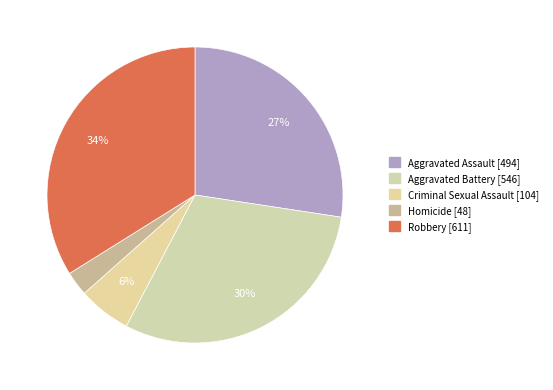

Which has a higher value, Criminal Sexual Assault or Aggravated Battery?

Aggravated Battery